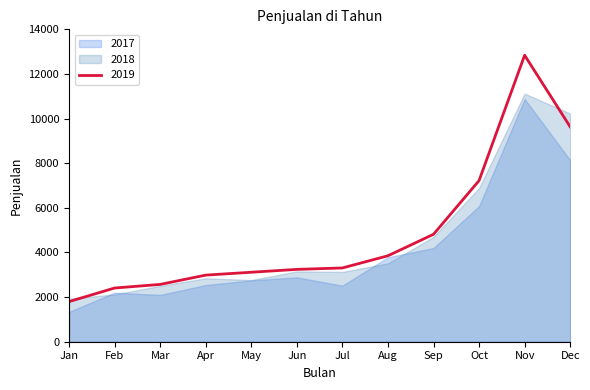

Which category has the highest value across all series?

November